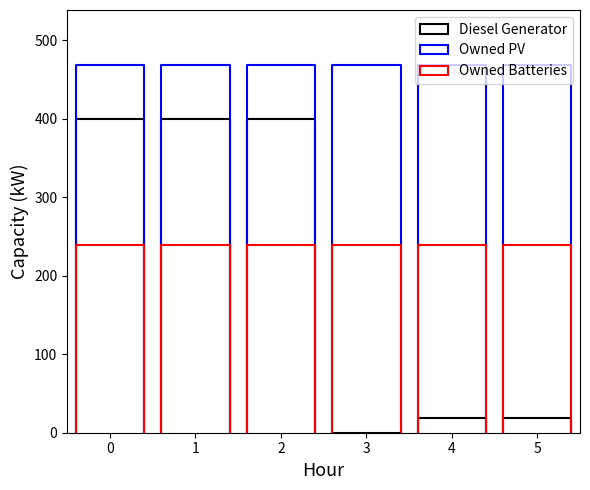

How many groups of bars are there?

6